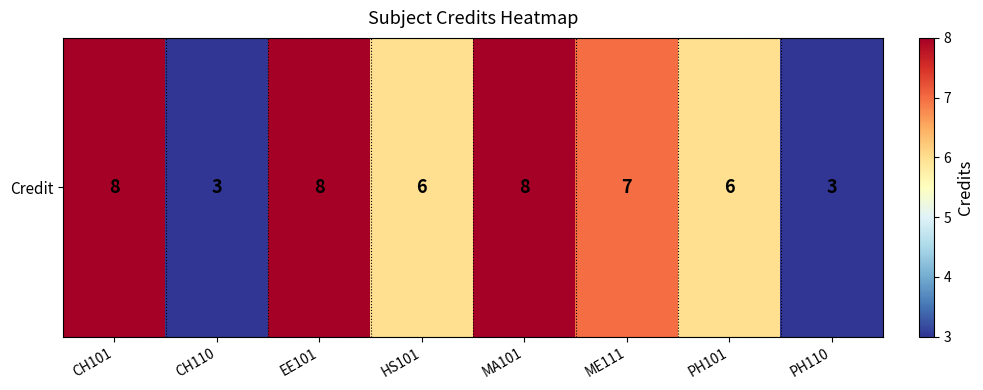

The value at MA101 is 5. True or false?

False